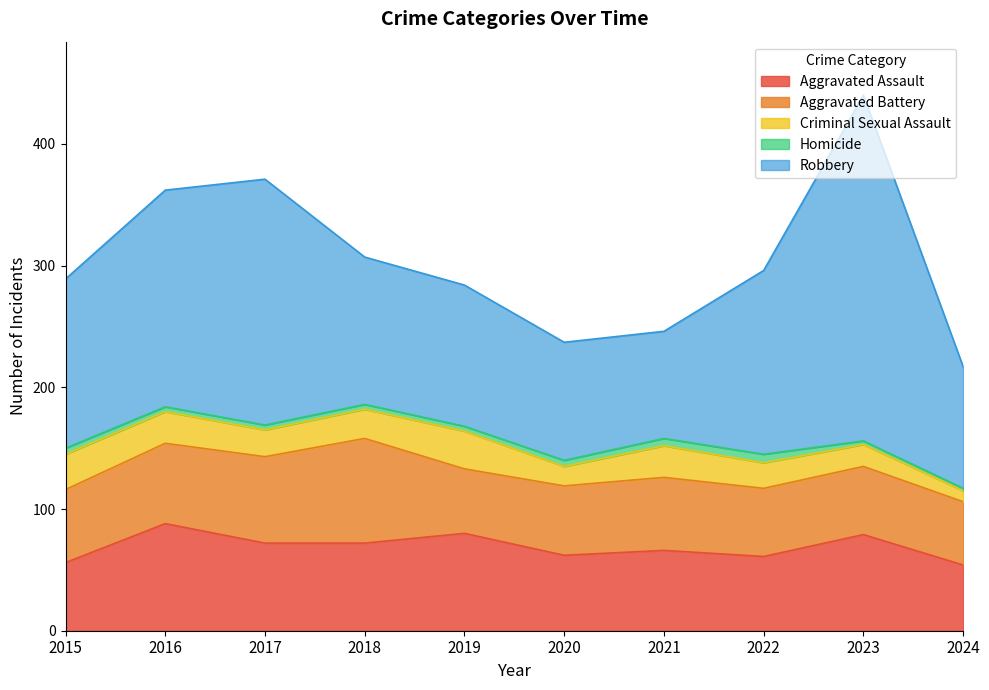

What is the spread (max minus min) of values at 2017?

198